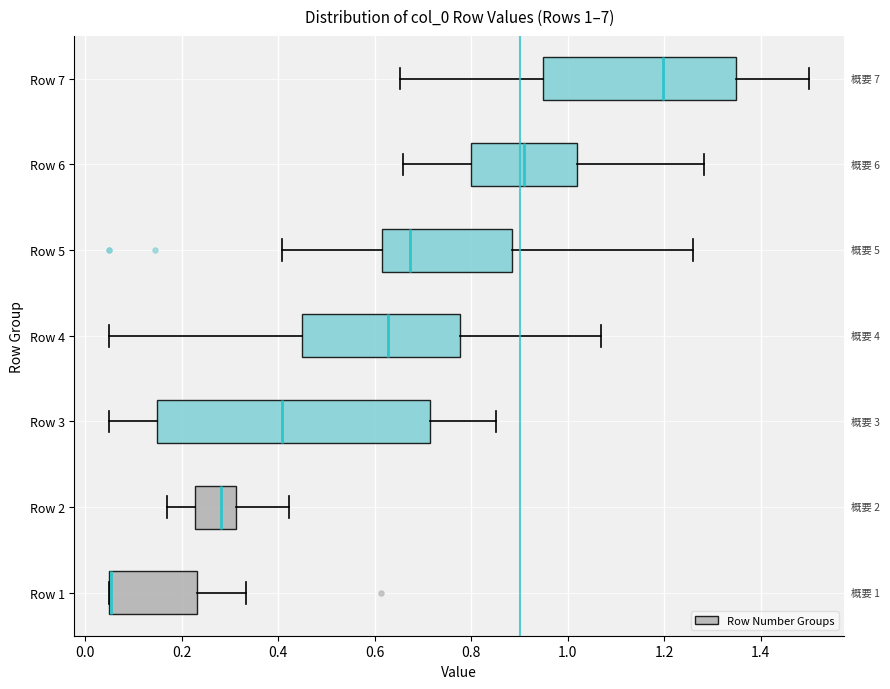

Which box is the widest, from its left edge to its right edge?

Row 3